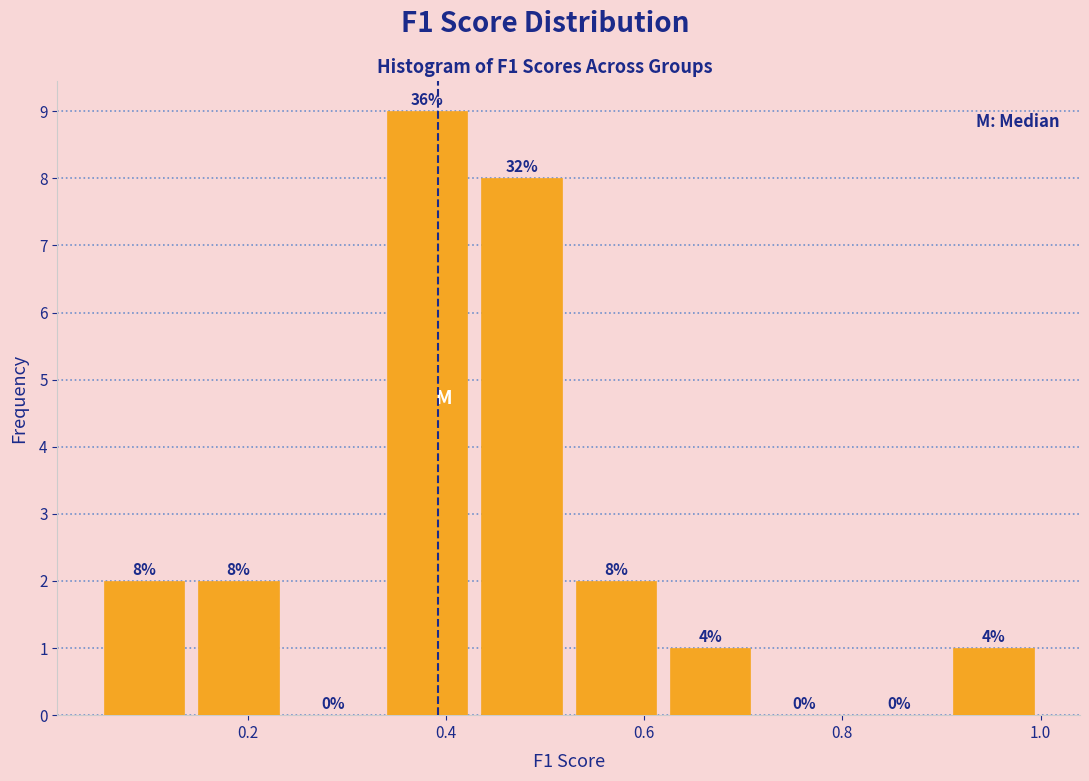

Over which range of the x-axis is the bar tallest?

0.34 to 0.42